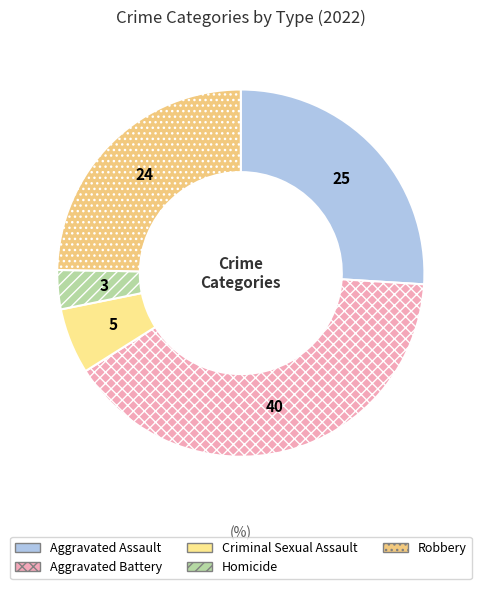

Count the number of slices in the pie.

5